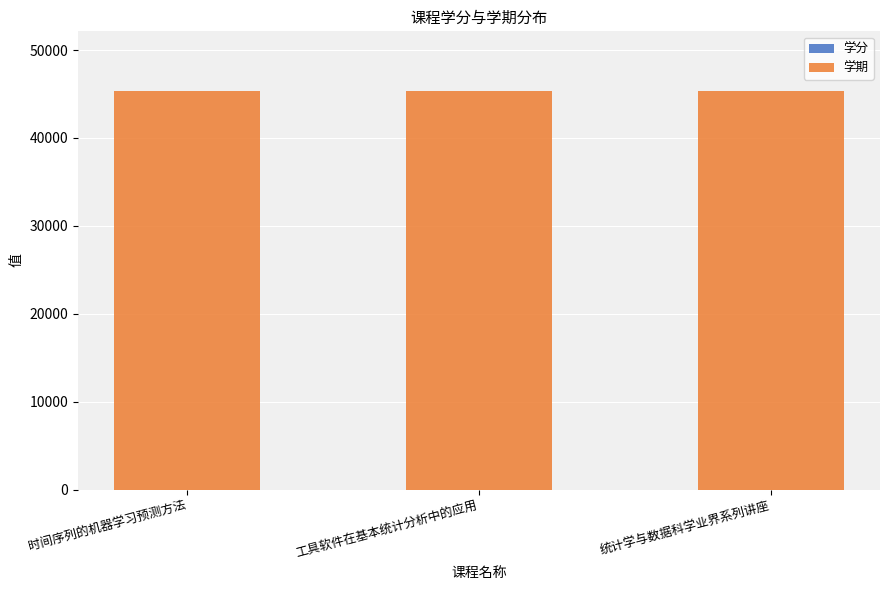

How many series are shown in this chart?

2